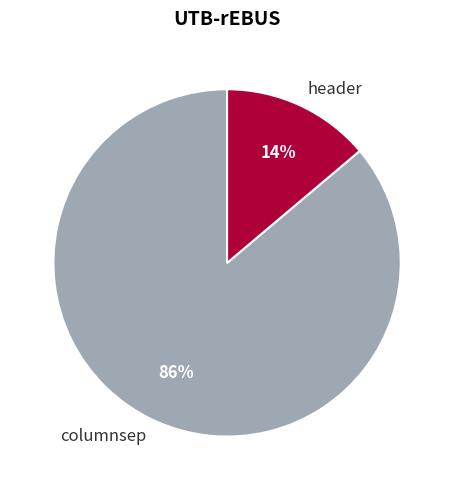

How many segments does this pie chart have?

2